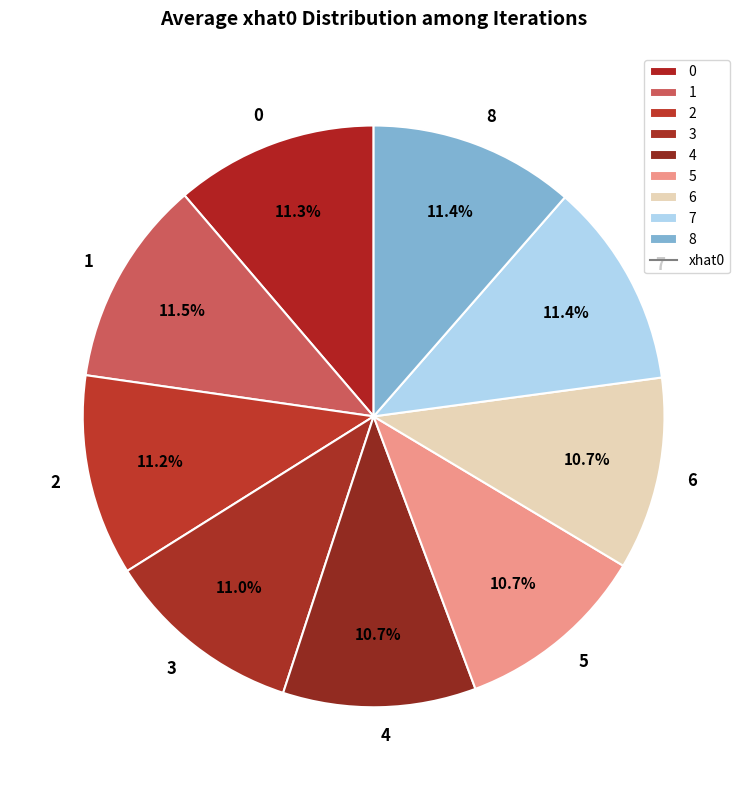

To the nearest percent, what is the difference between the largest and smallest slice percentages?

1%